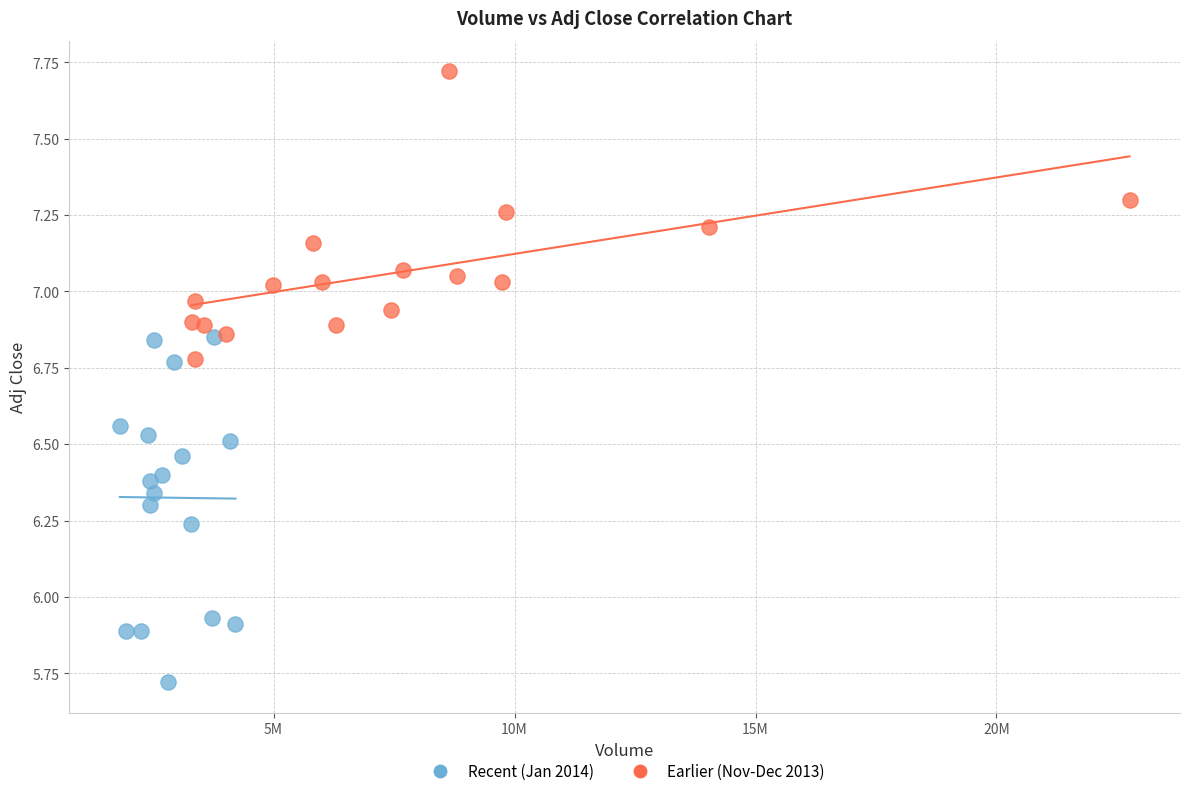

What are all the series names shown in the legend?

Recent (Jan 2014), Earlier (Nov-Dec 2013)